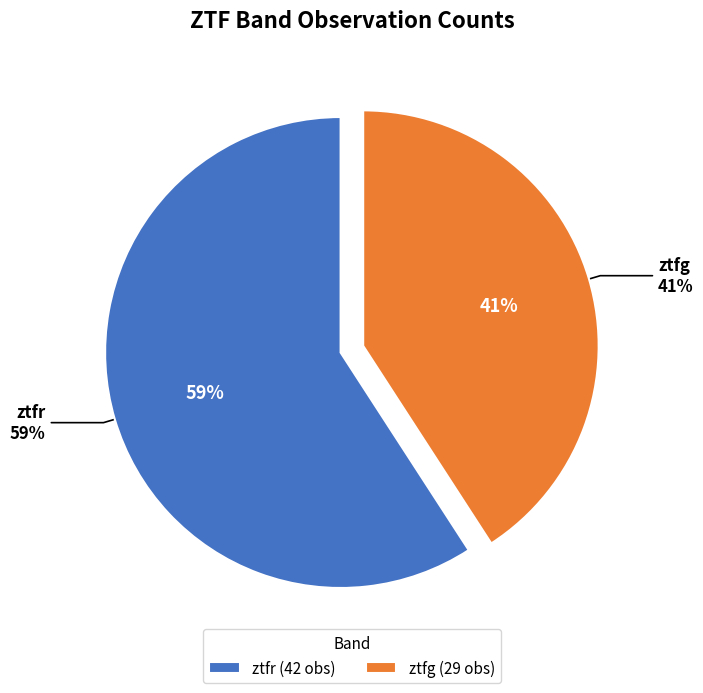

How many segments does this pie chart have?

2